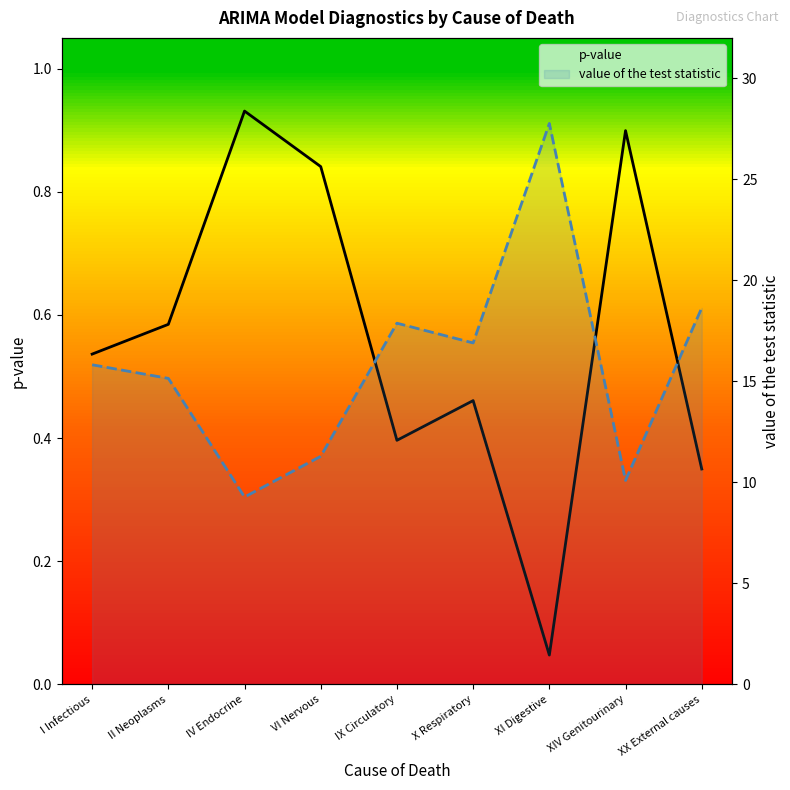

How many data points does each series have?

9